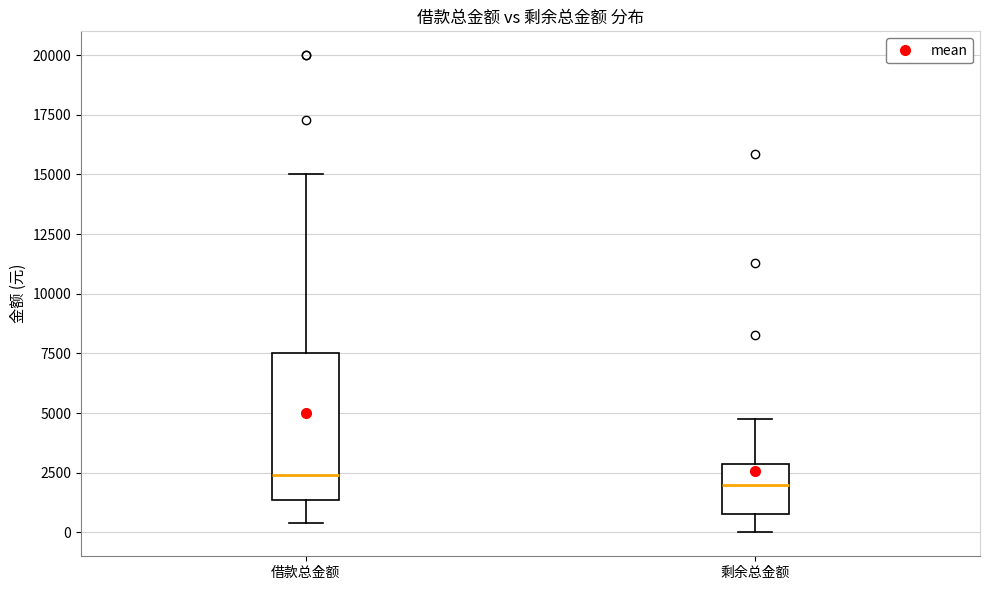

Where is the lower edge of the box for 剩余总金额 on the y-axis? The values are not printed on the chart, so give them approximately, as read against the axis.

1000